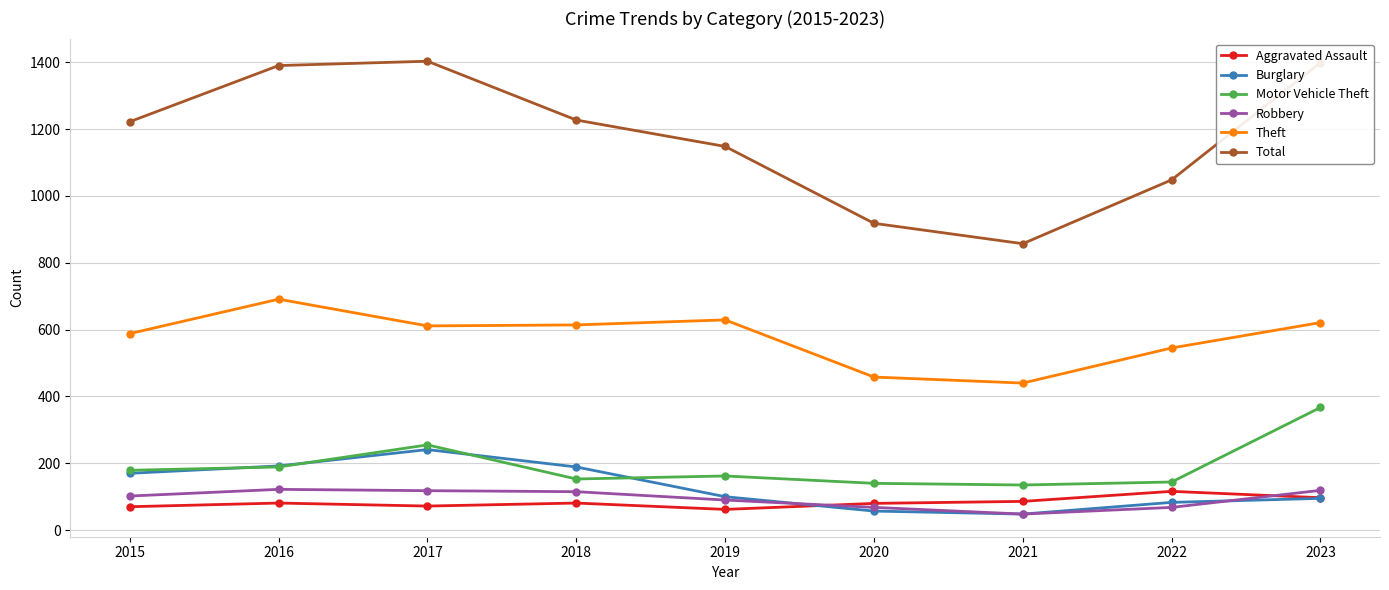

What is the highest value of the Aggravated Assault series?

116